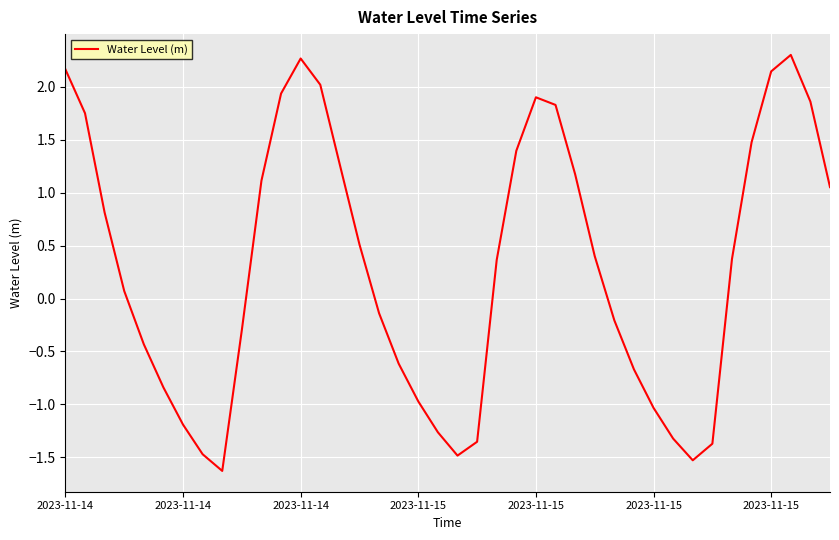

What is the minimum value shown in the chart?

-1.6